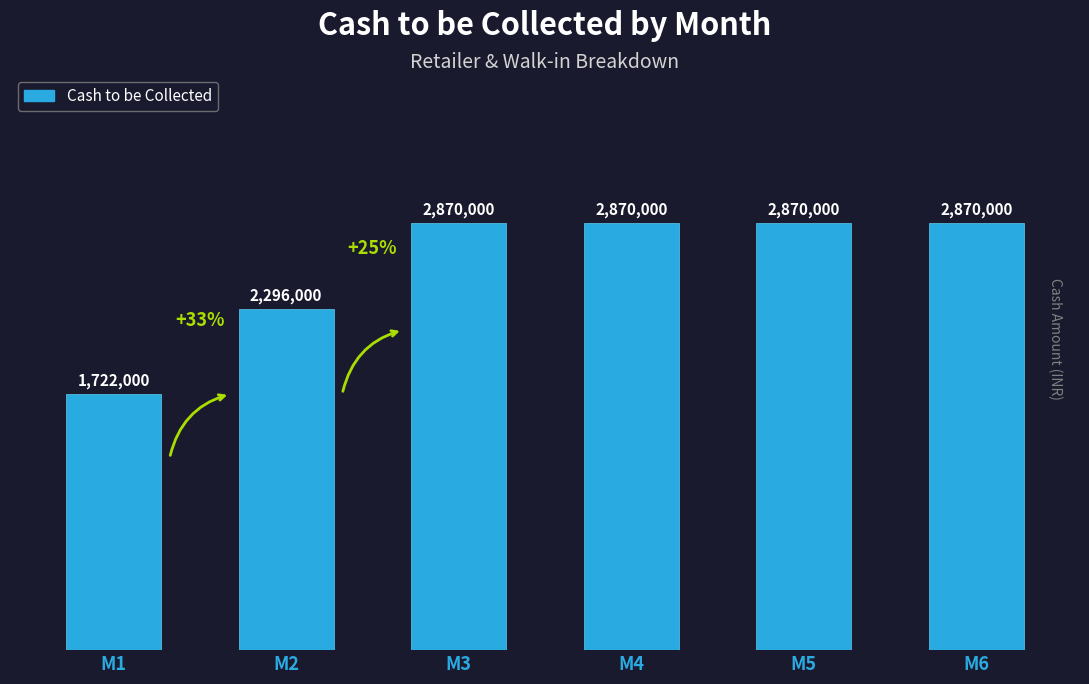

What is the sum of all values?

15498000